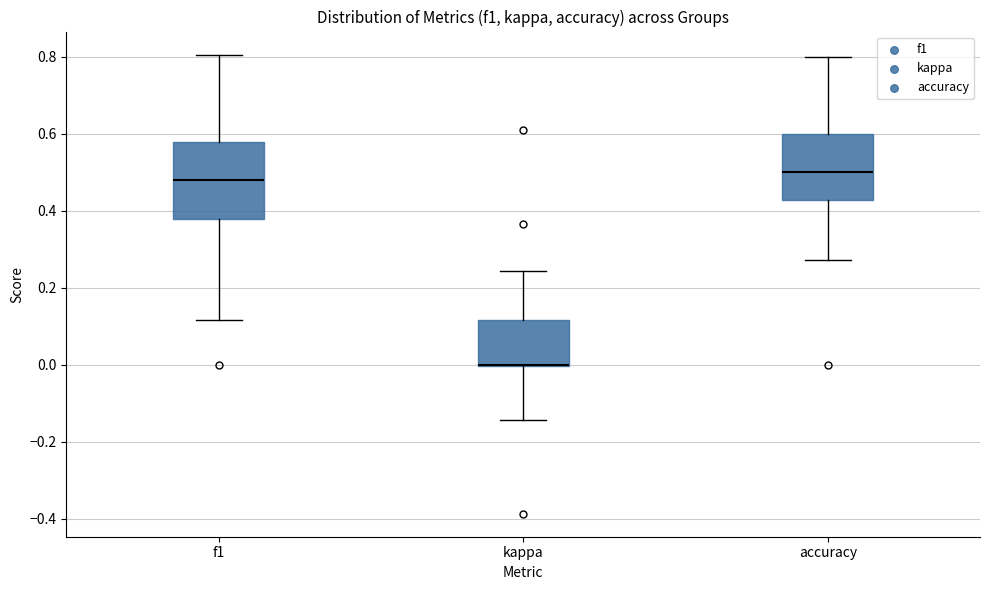

Reading left to right, transcribe this box plot: for each box, give where its median line is, the range the box spans, and where its two whiskers end, as read against the y-axis. The values are not printed on the chart, so give them approximately, as read against the axis.

f1: median 0.48, box 0.38 to 0.58, whiskers 0.12 to 0.80
kappa: median 0.00 (drawn on the box's lower edge), box 0.00 to 0.12, whiskers -0.14 to 0.24
accuracy: median 0.50, box 0.42 to 0.60, whiskers 0.28 to 0.80